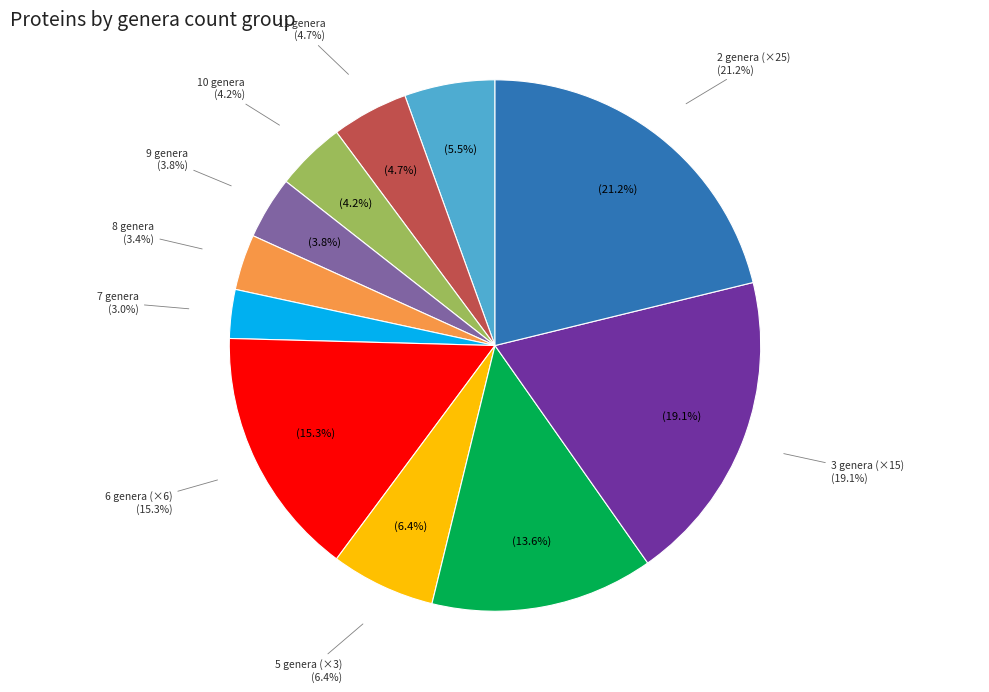

Does genera_count=10 represent more than half of the total?

No